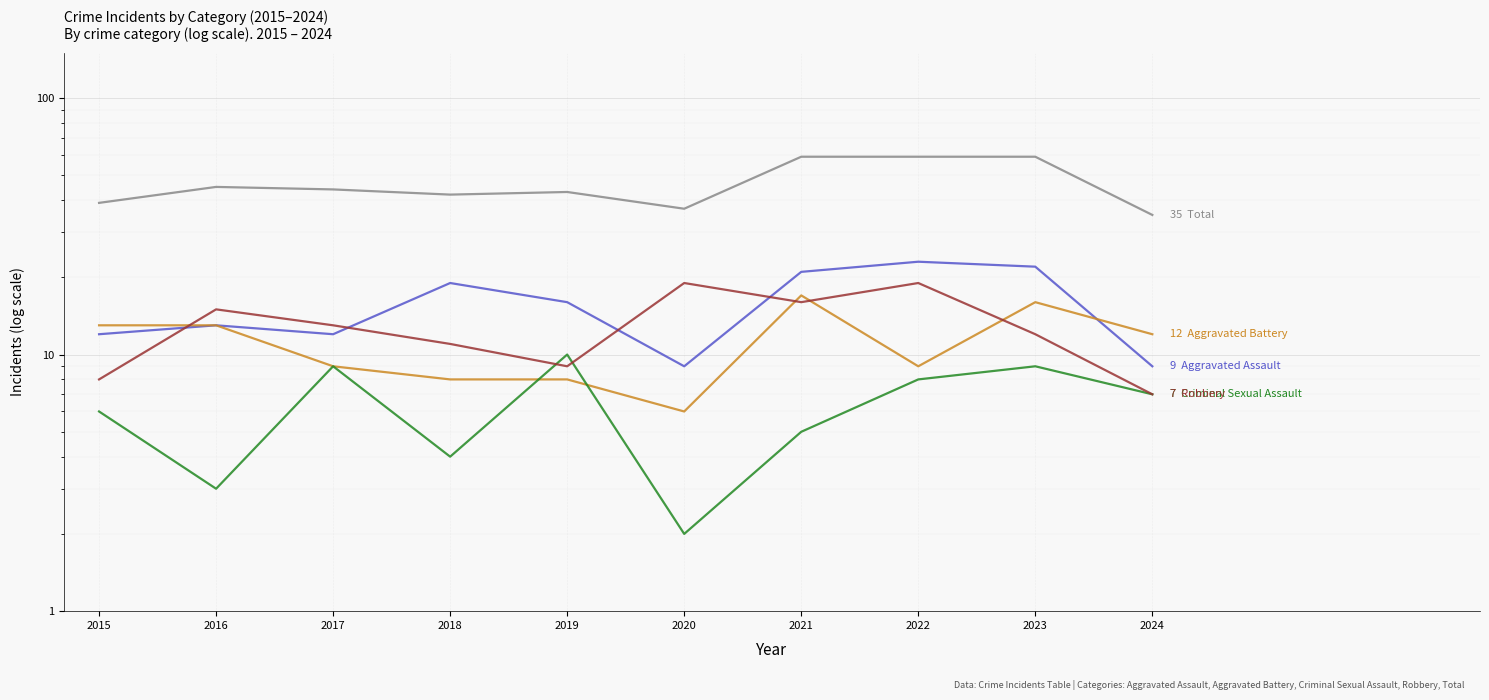

What is the difference between the Aggravated Assault values at 2022 and 2023?

1